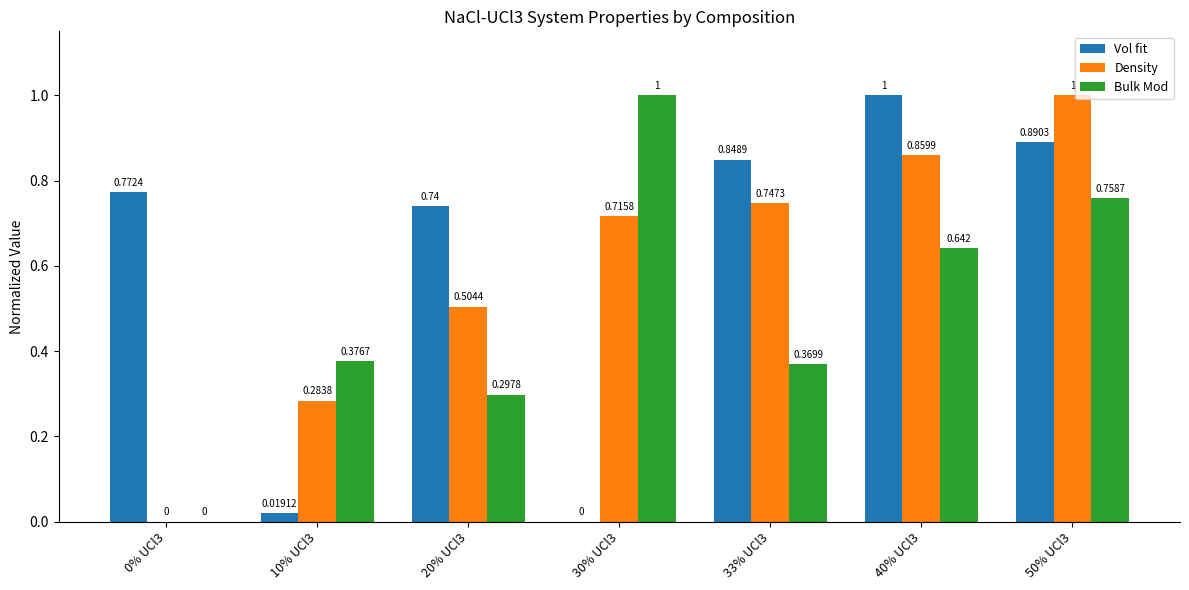

Is the value of Density at 10% UCl3 greater than the value of Vol fit at 33% UCl3?

No